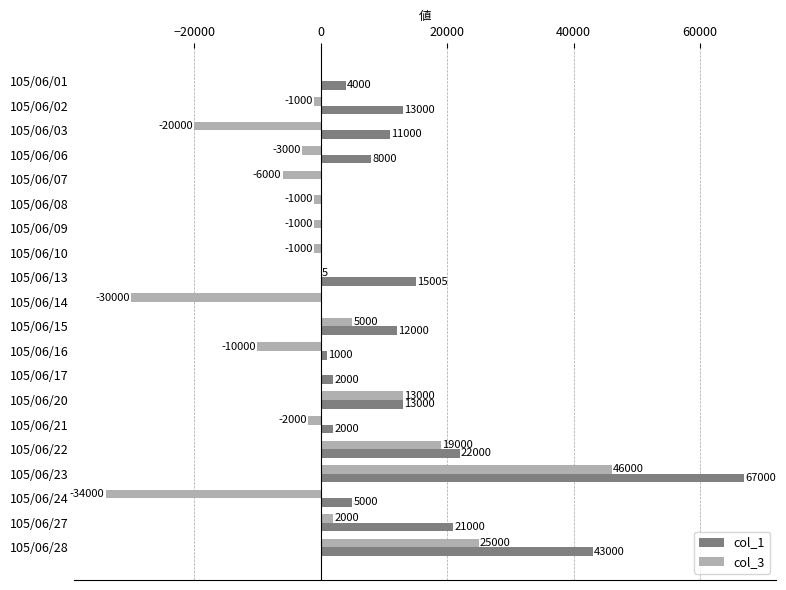

Which series has the largest total across all categories?

col_1